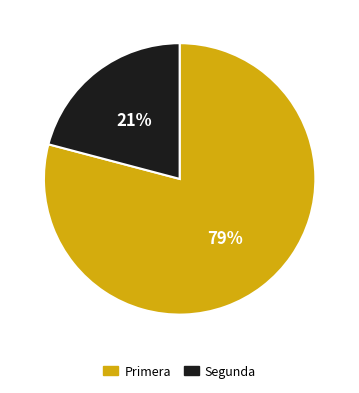

Is it true that Primera is 87% of the pie?

False